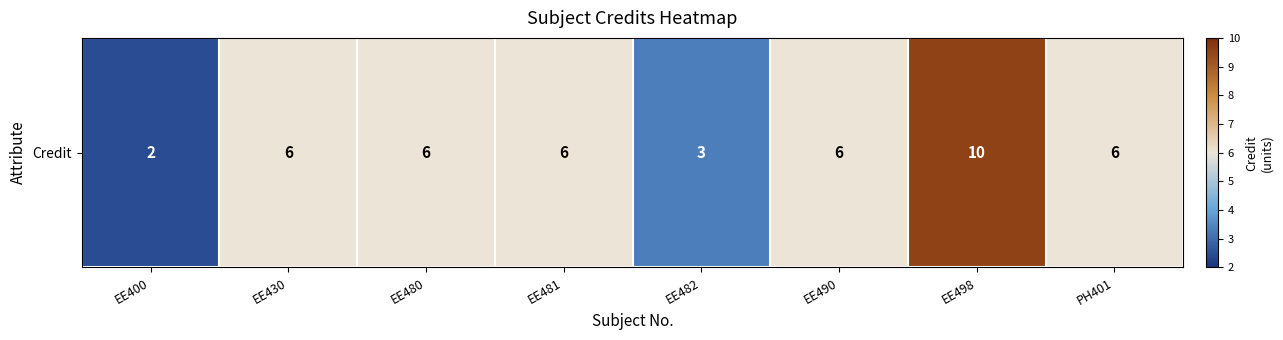

Which category has the highest value across all series?

EE498